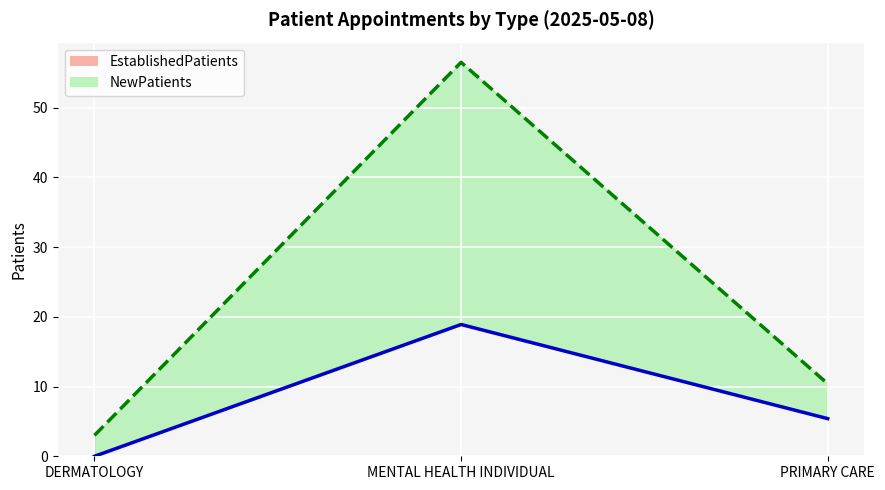

How many data points in EstablishedPatients (line) are less than 5?

1